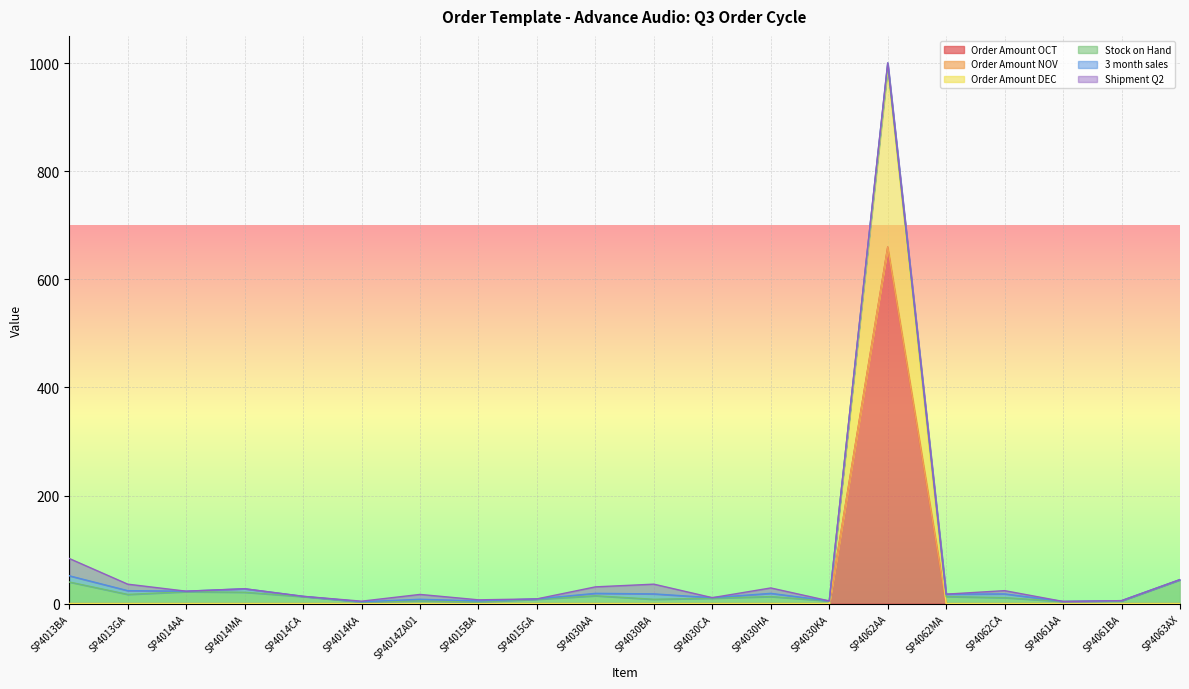

At how many categories does at least one series exceed 319?

1